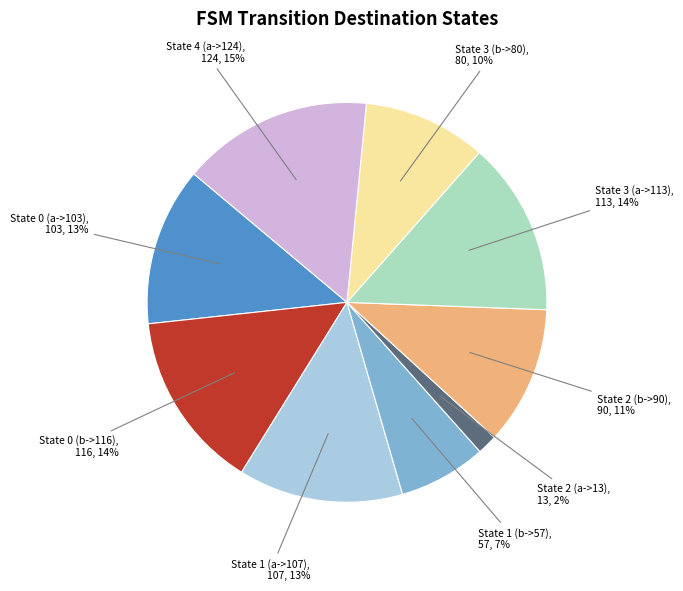

To the nearest percent, what is the average slice percentage?

11%